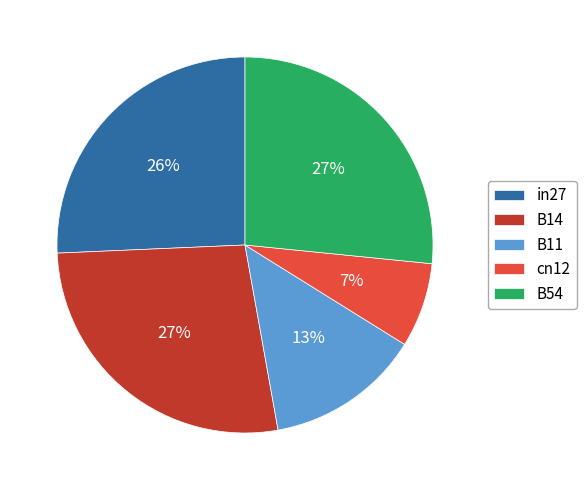

Count the number of slices in the pie.

5